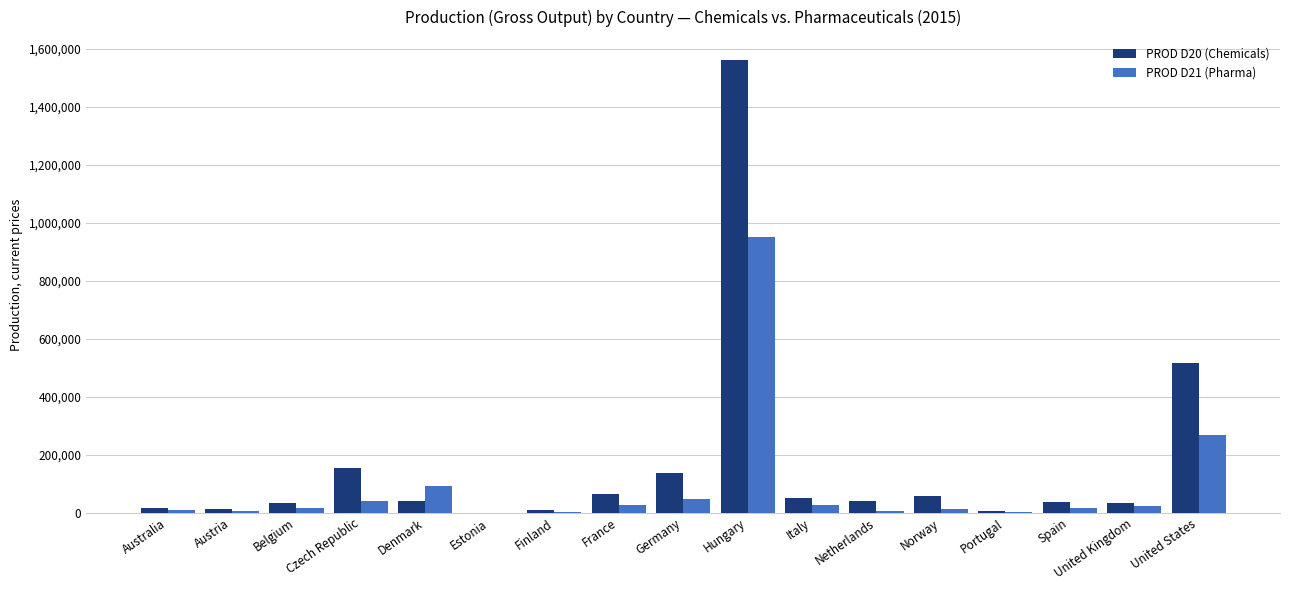

True or false: PROD D20 (Chemicals) has a value of 41782.0 at Netherlands.

True